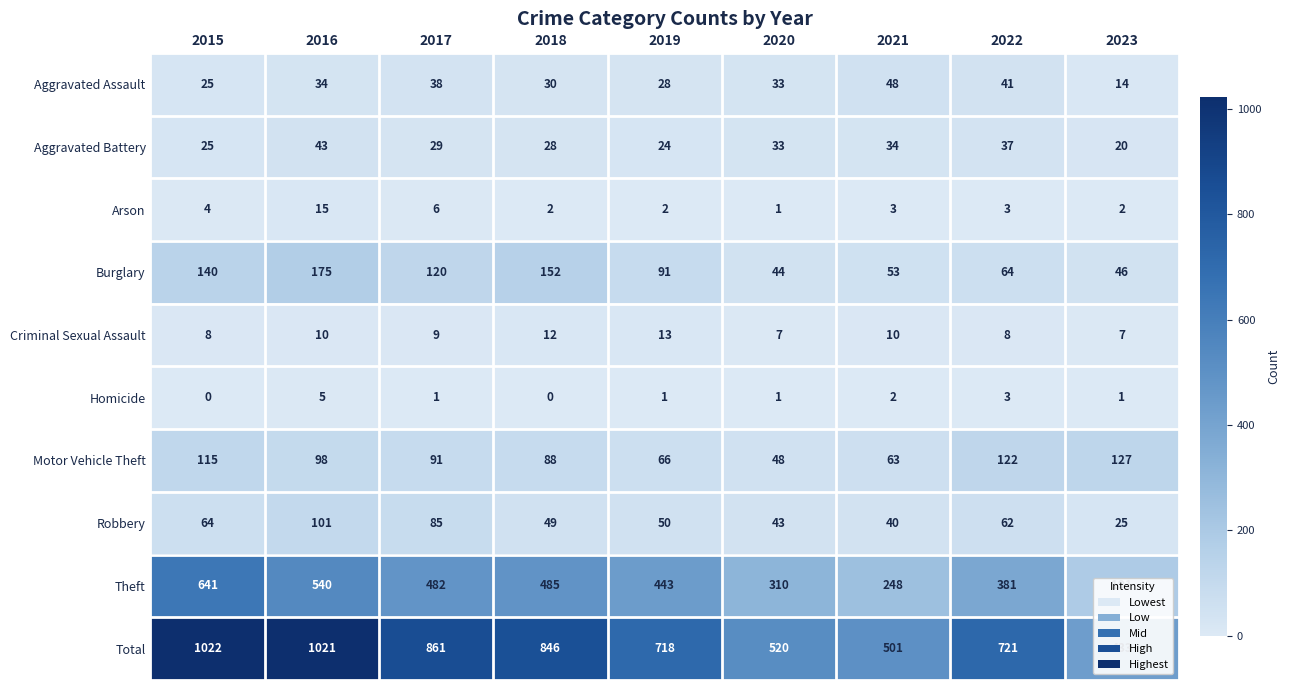

What is the sum of all Burglary values?

885